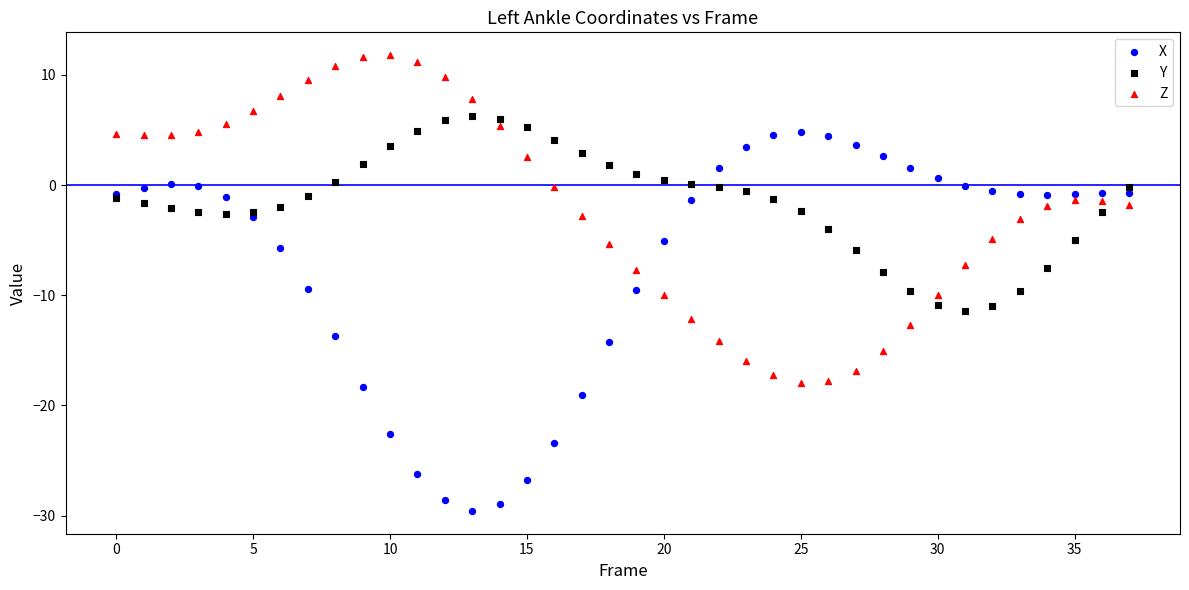

Which series has the largest Y range (max minus min)?

X